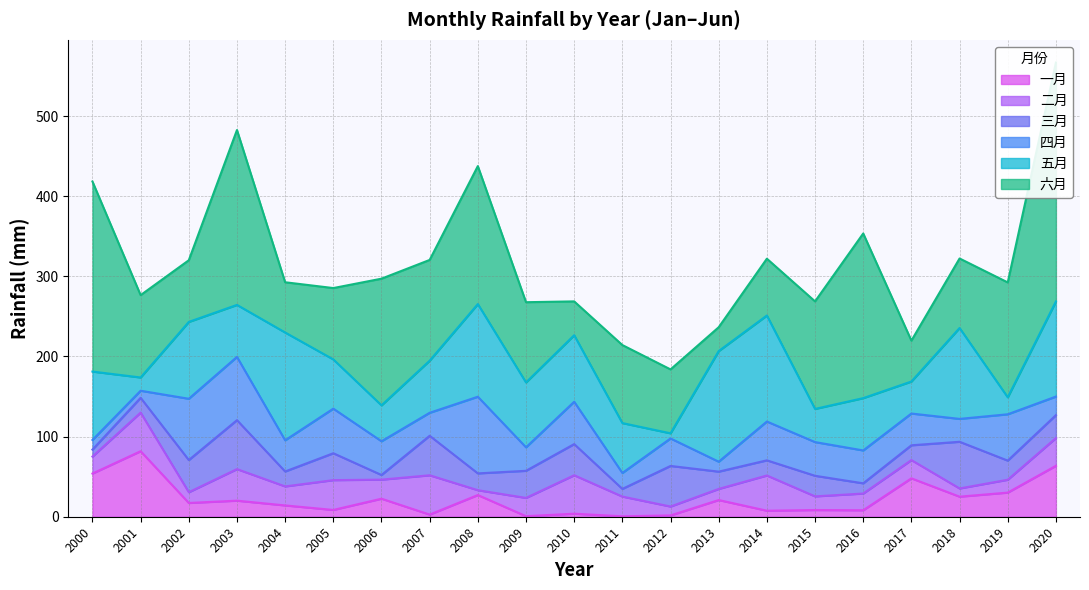

At 2000, list the series in order from smallest to largest.

三月, 四月, 二月, 一月, 五月, 六月